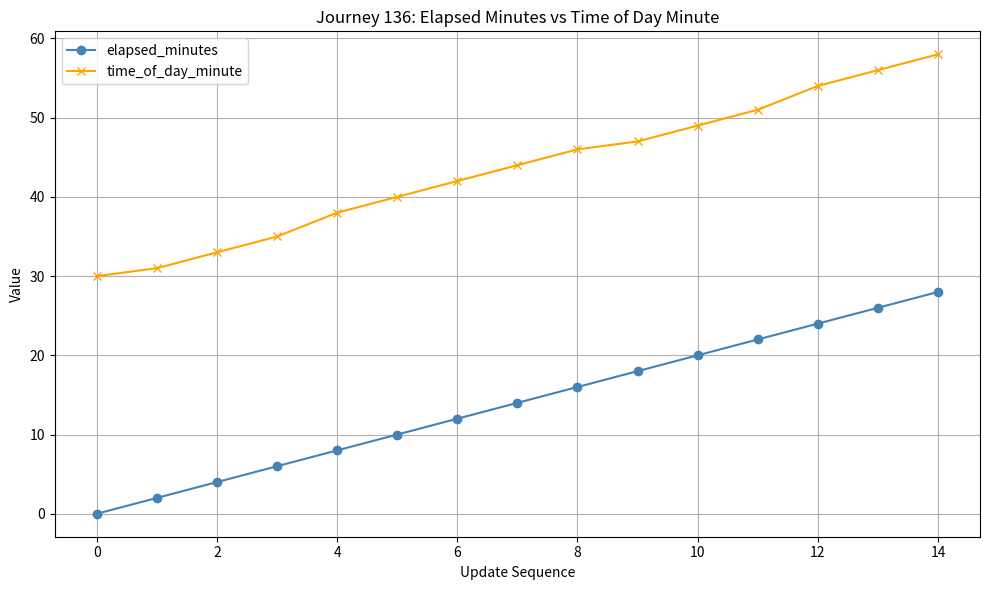

Rank the series by their maximum value, from lowest to highest.

elapsed_minutes, time_of_day_minute